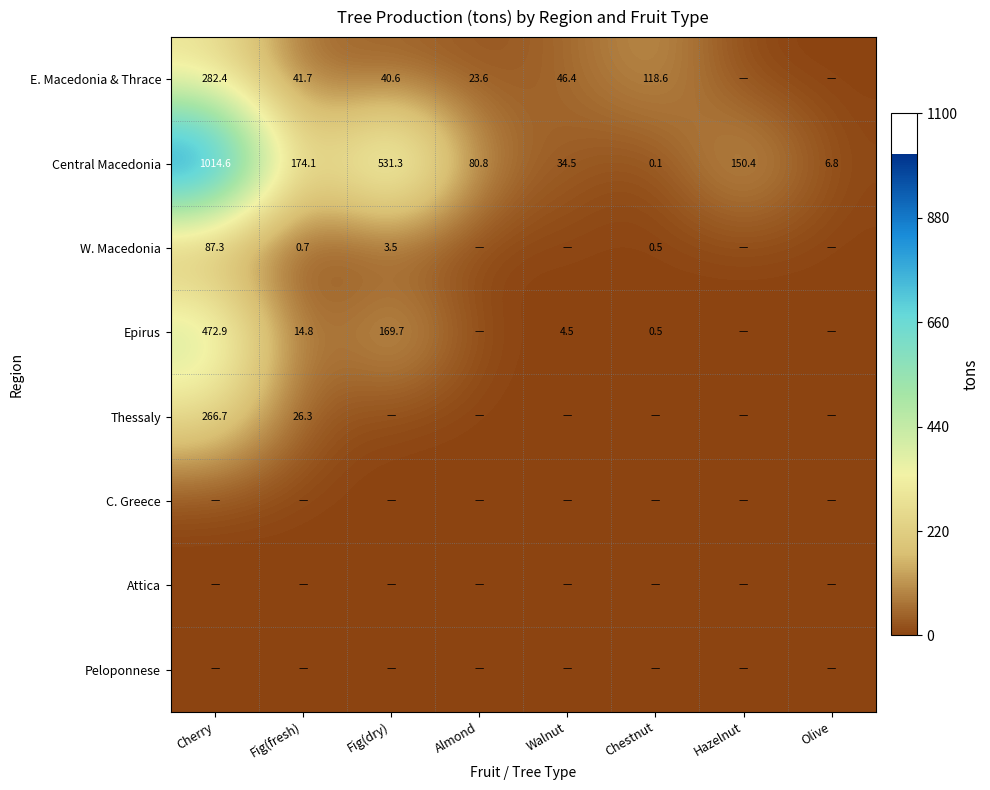

Count the number of categories in the chart.

8